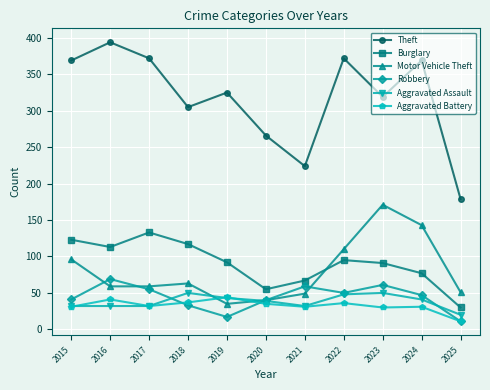

Is it true that Theft equals 266 at 2020?

True